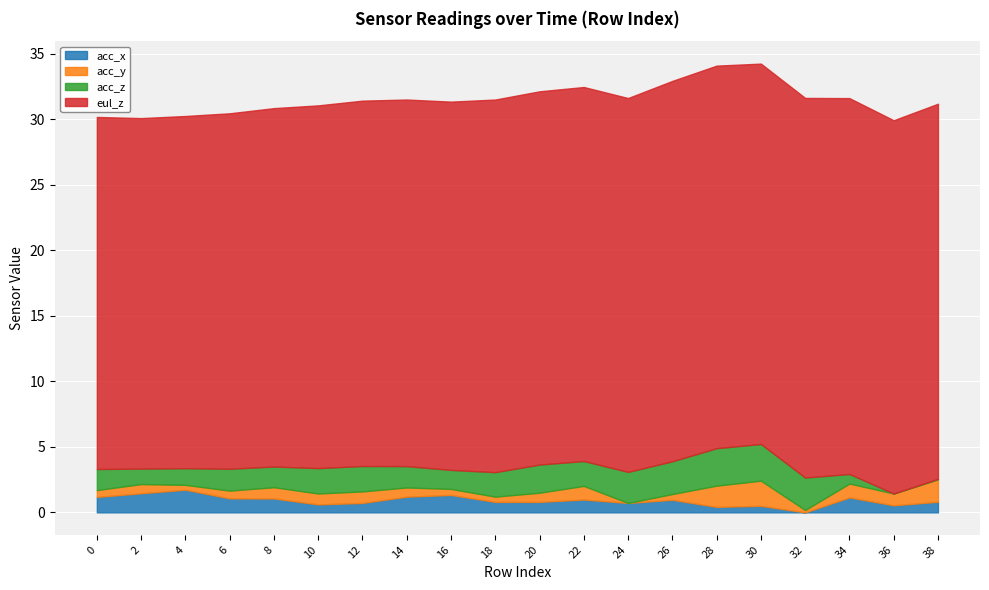

Is the value of acc_y at 30 greater than the value of eul_z at 34?

No